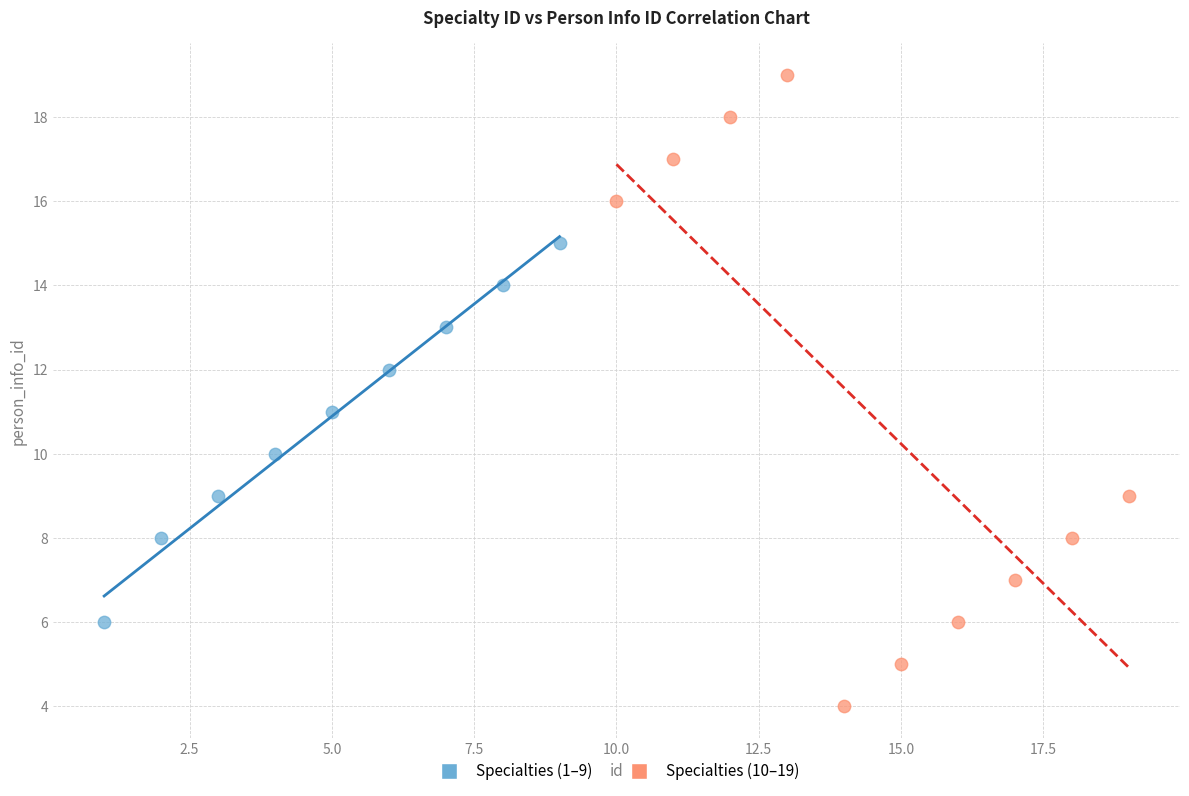

Which series reaches the maximum Y coordinate?

Specialties (10–19)